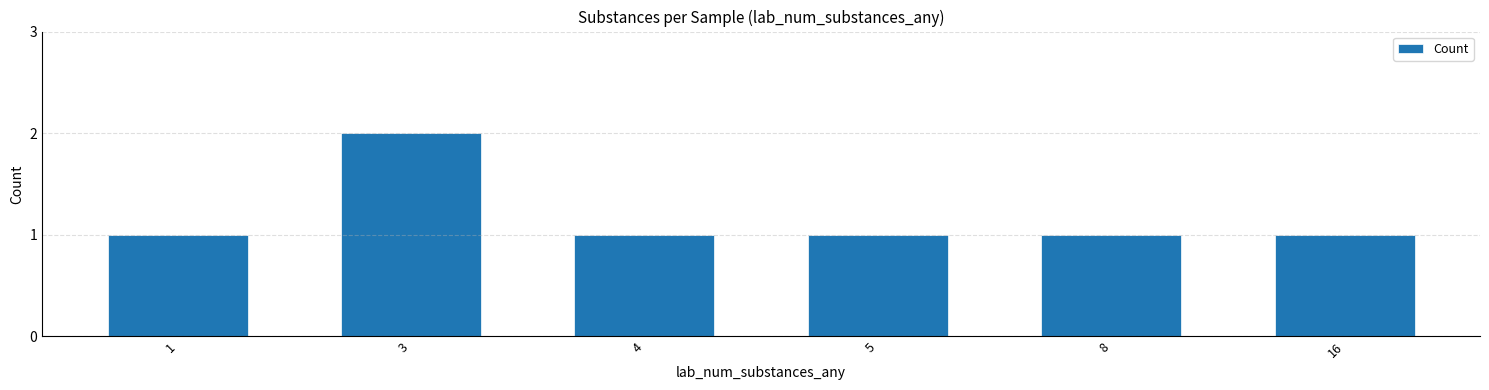

Reading left to right, list all the values displayed in this chart.

1=1	3=2	4=1	5=1	8=1	16=1